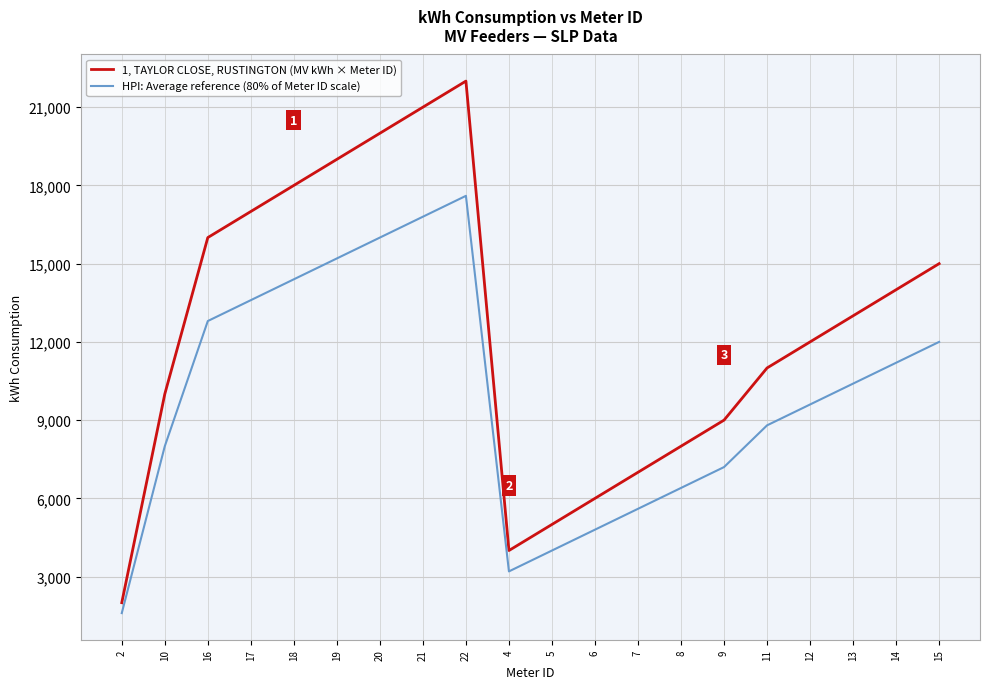

At which category is the sum across all series the highest?

22